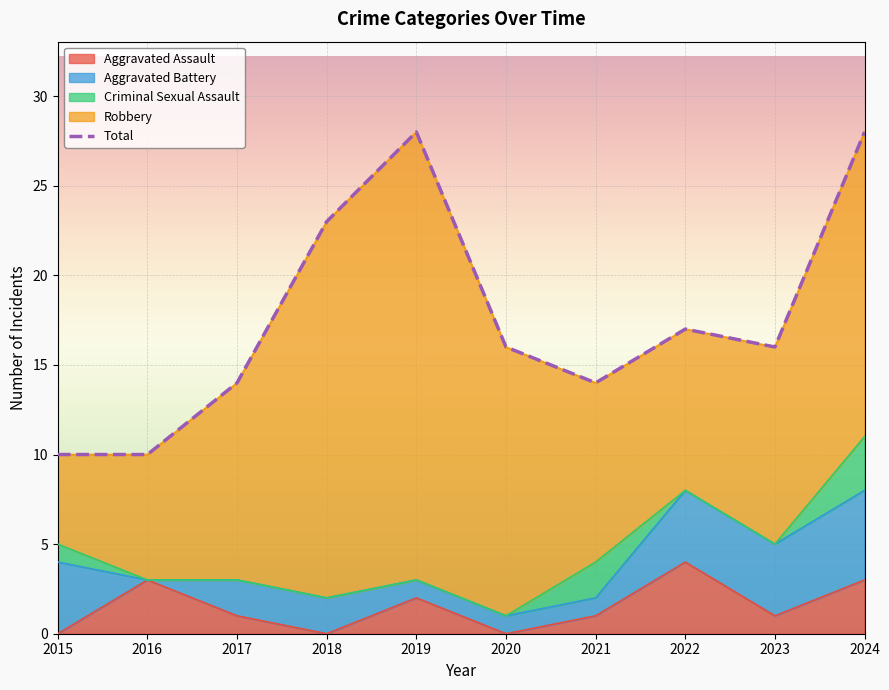

Is it true that the value at 2018 is 12?

False